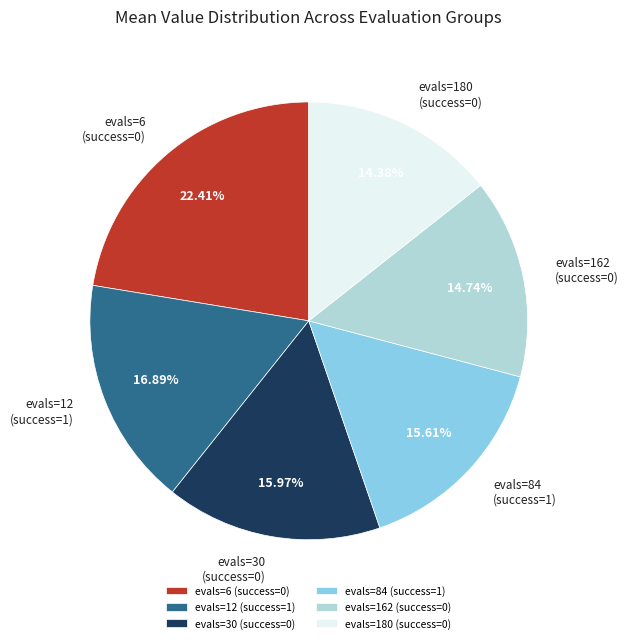

To the nearest percent, what is the combined percentage of evals=12 (success=1) and evals=30 (success=0)?

33%